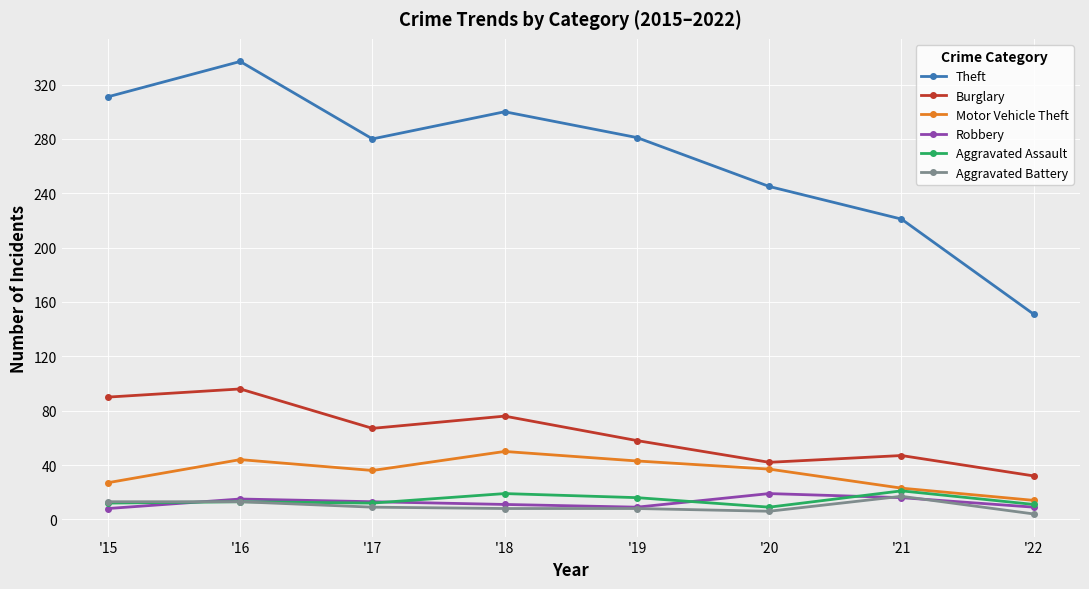

What is the sum of all Burglary values?

508